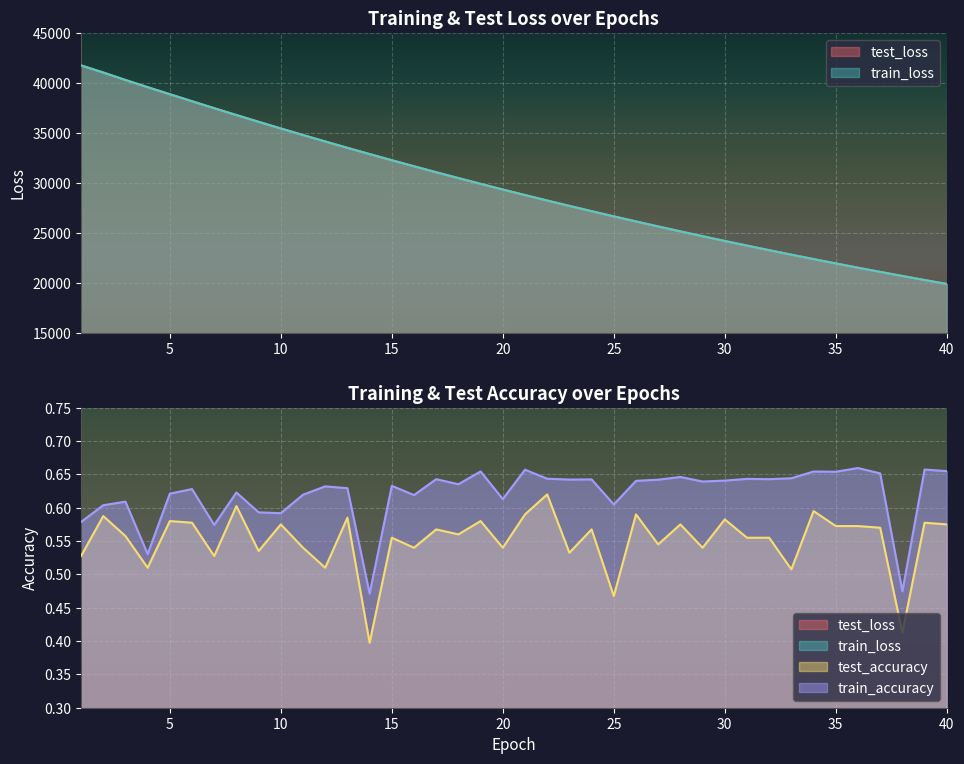

True or false: test_loss has a value of 41325.9 at 17.

False